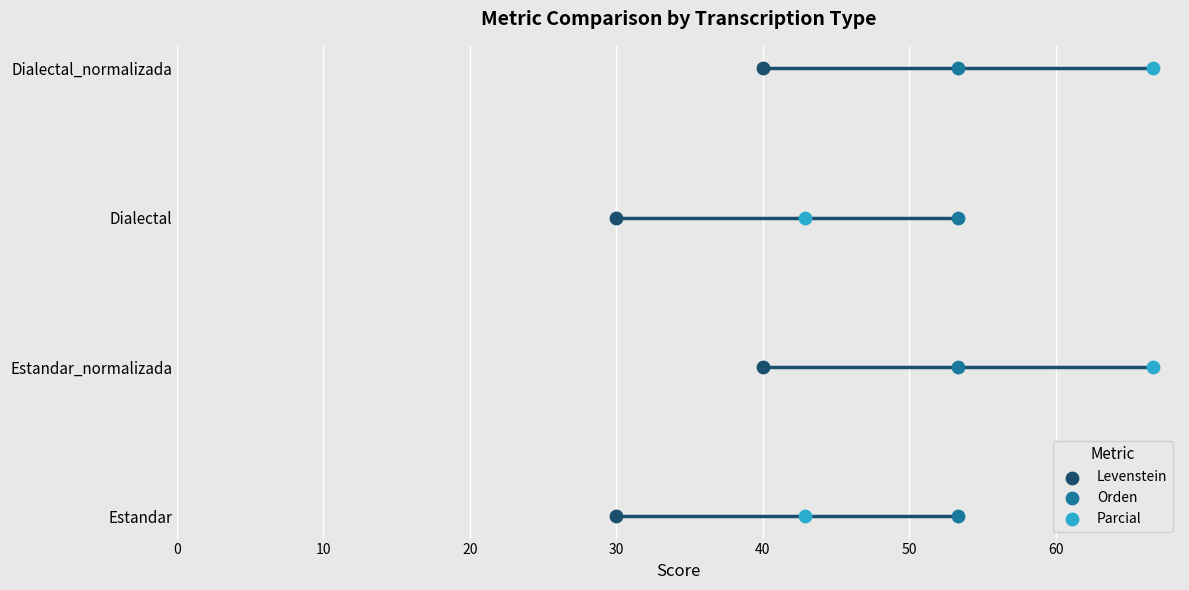

Which series contains the highest Y value?

Levenstein